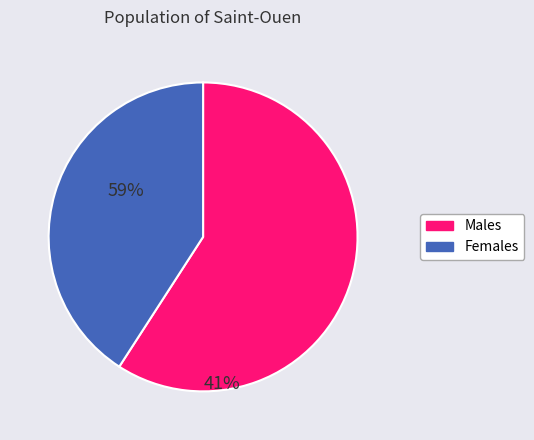

Count the number of slices in the pie.

2